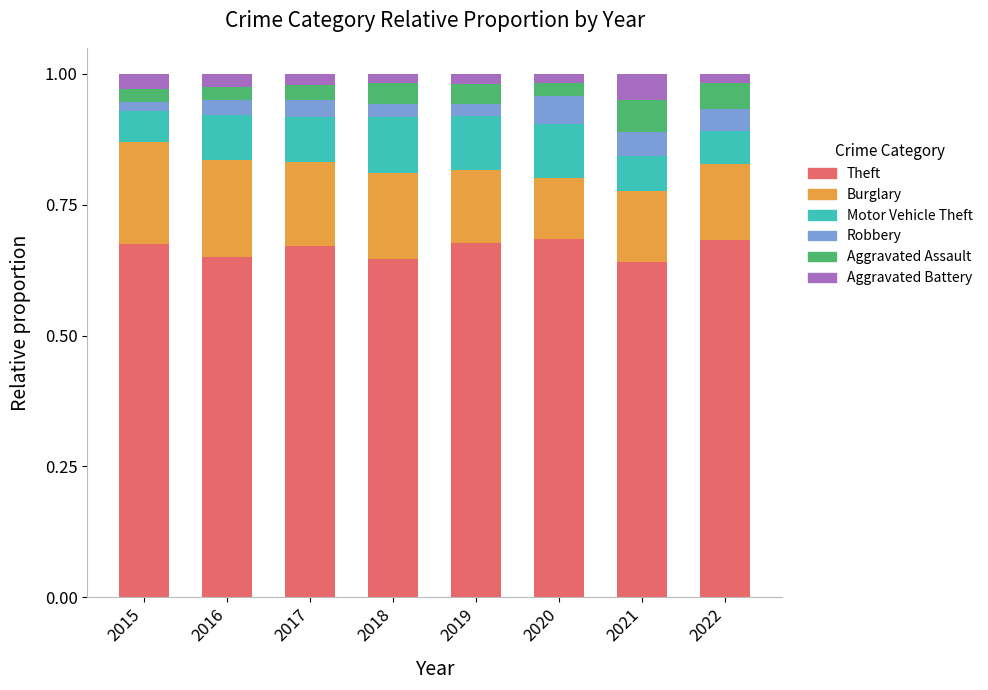

The value of Theft at 2021 is 1.1. True or false?

False